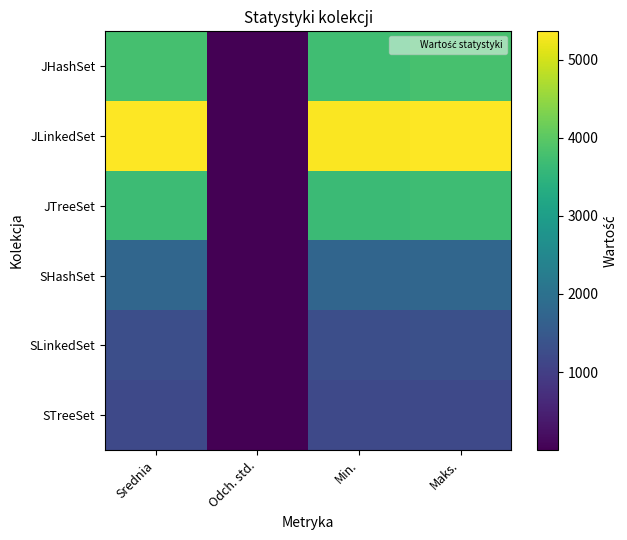

Which series has the largest total across all categories?

JLinkedSet